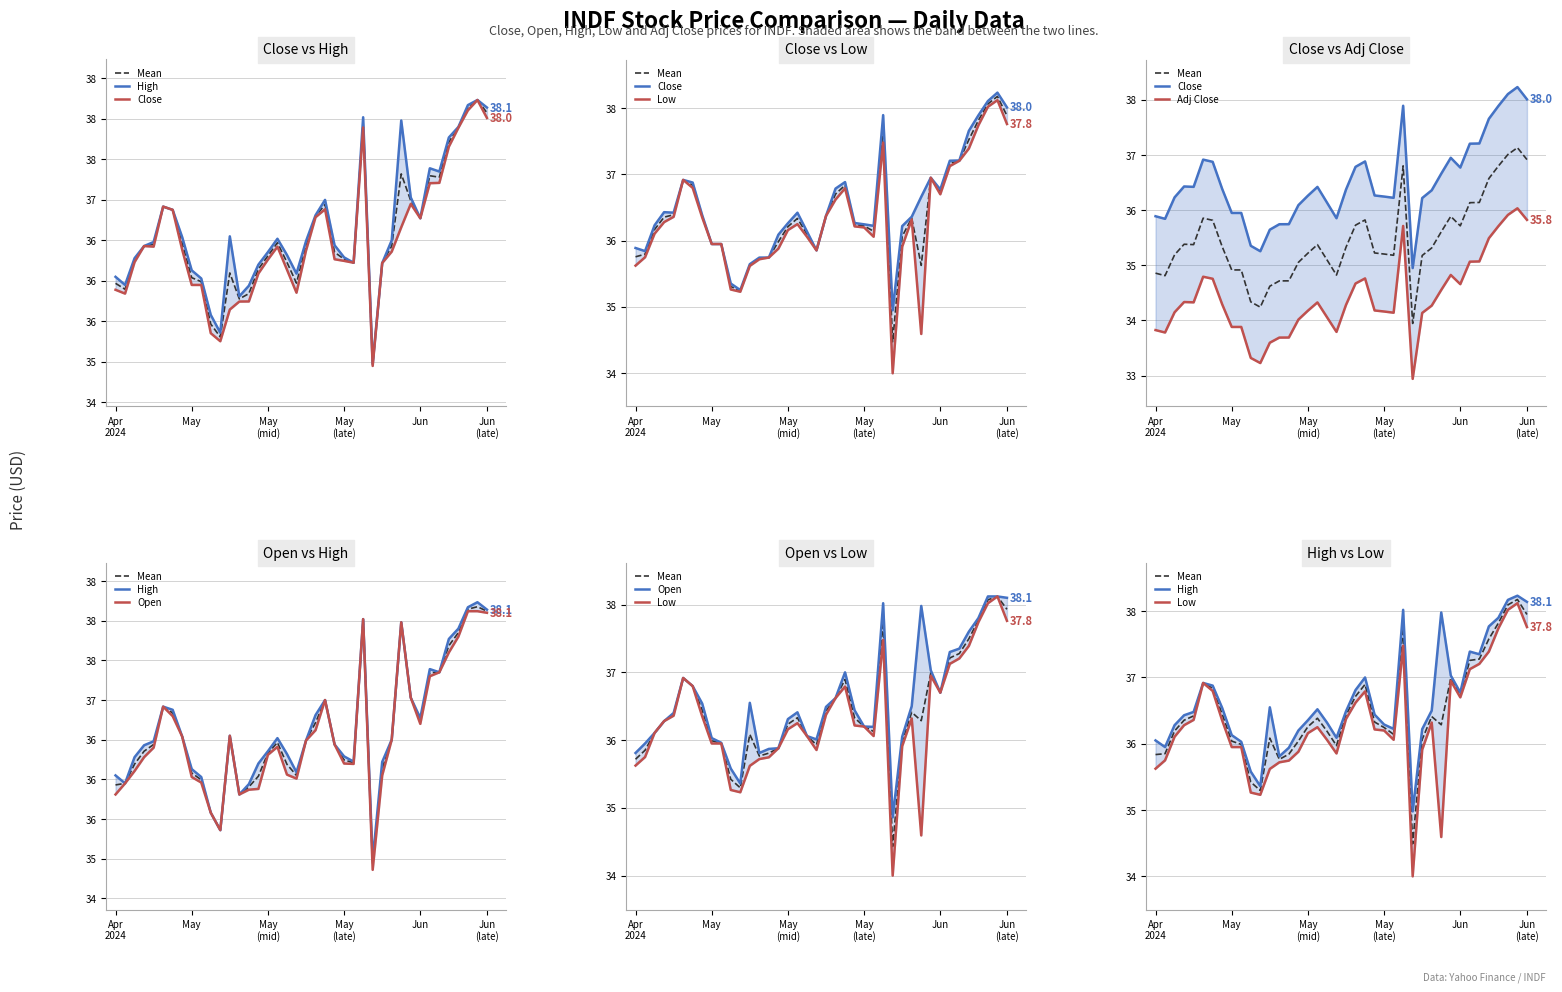

Between May and 19, which series saw the biggest shift?

High